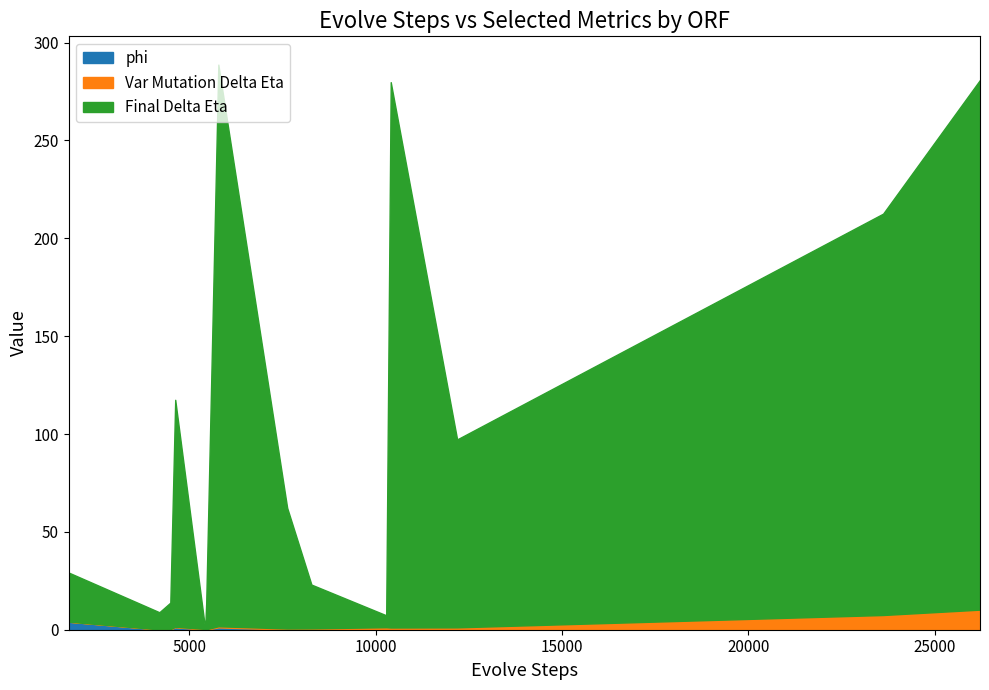

Does the chart display data point markers on the line(s)?

No